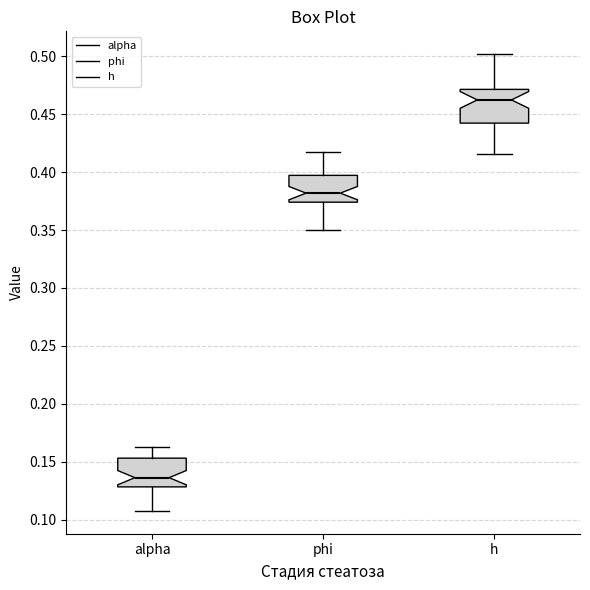

Which box has the lowest median line?

alpha